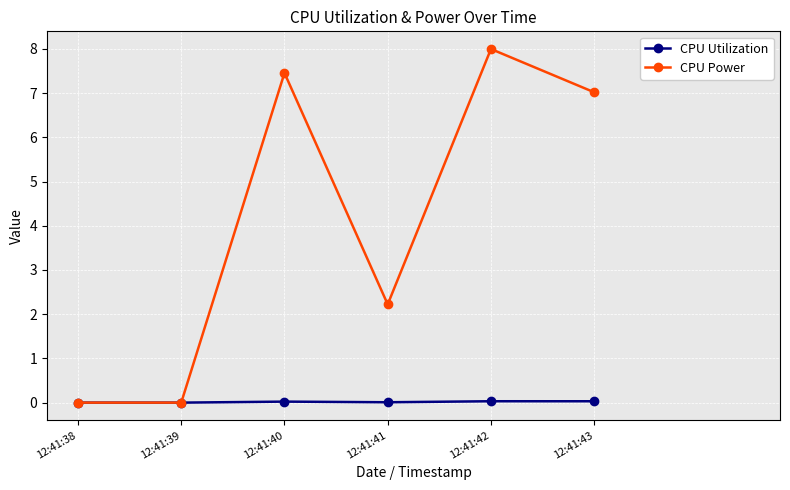

The CPU Utilization series shows 0.0 at 12:41:38. True or false?

True